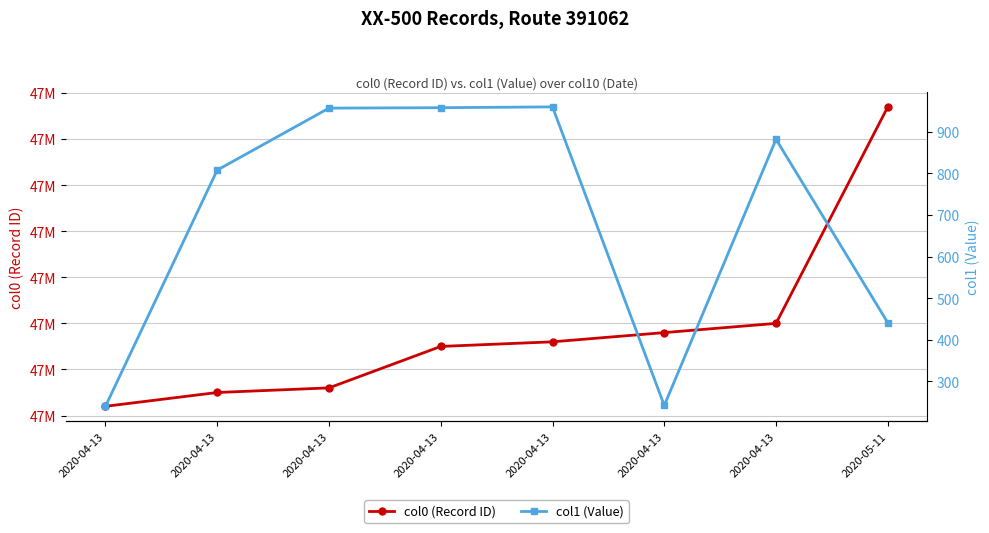

Reading right to left, what are all the values shown in this chart?

col0 (Record ID): 47171670	47171200	47171180	47171160	47171150	47171060	47171050	47171020
col1 (Value): 441	882	242	960	958	957	808	240